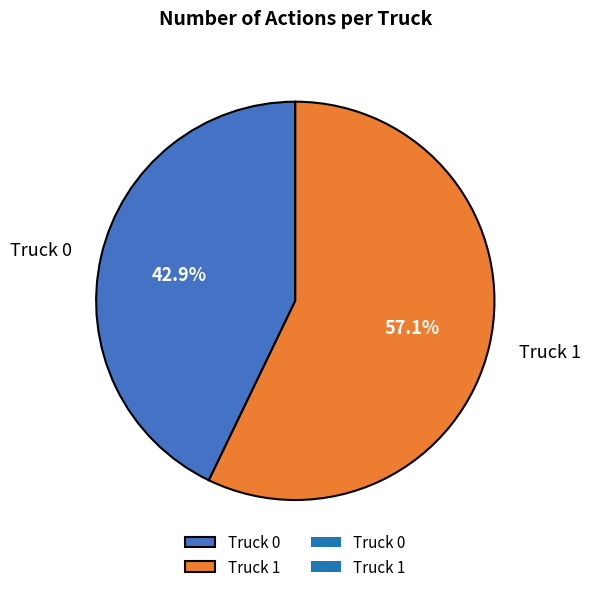

To the nearest percent, what is the difference between the Truck 1 and Truck 0 slice percentages?

14%